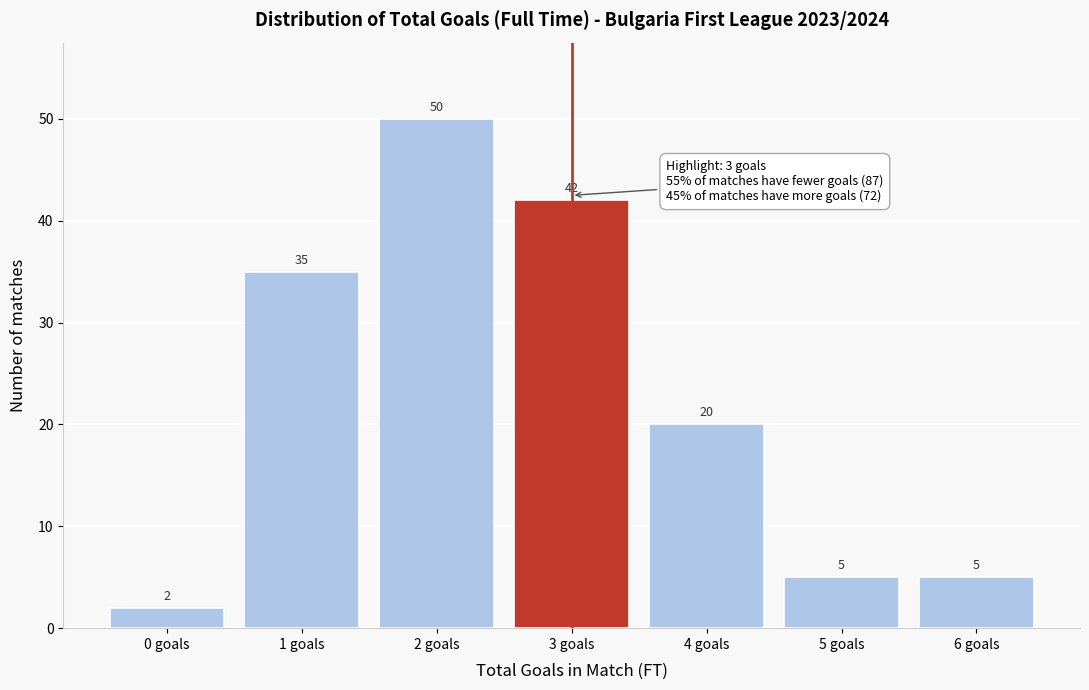

Reading left to right, transcribe all the data shown in this chart.

2	35	50	42	20	5	5